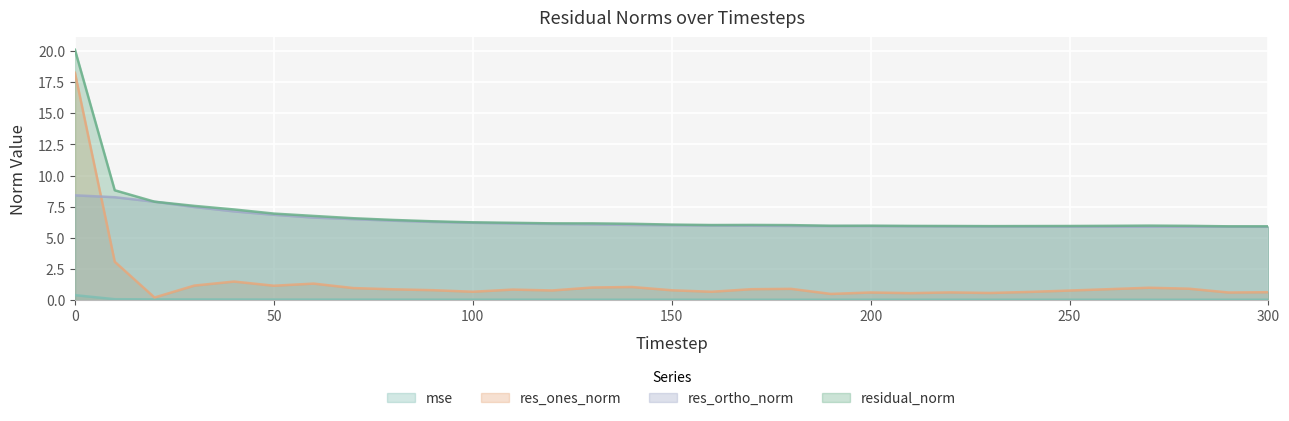

How many lines are shown in the chart?

4